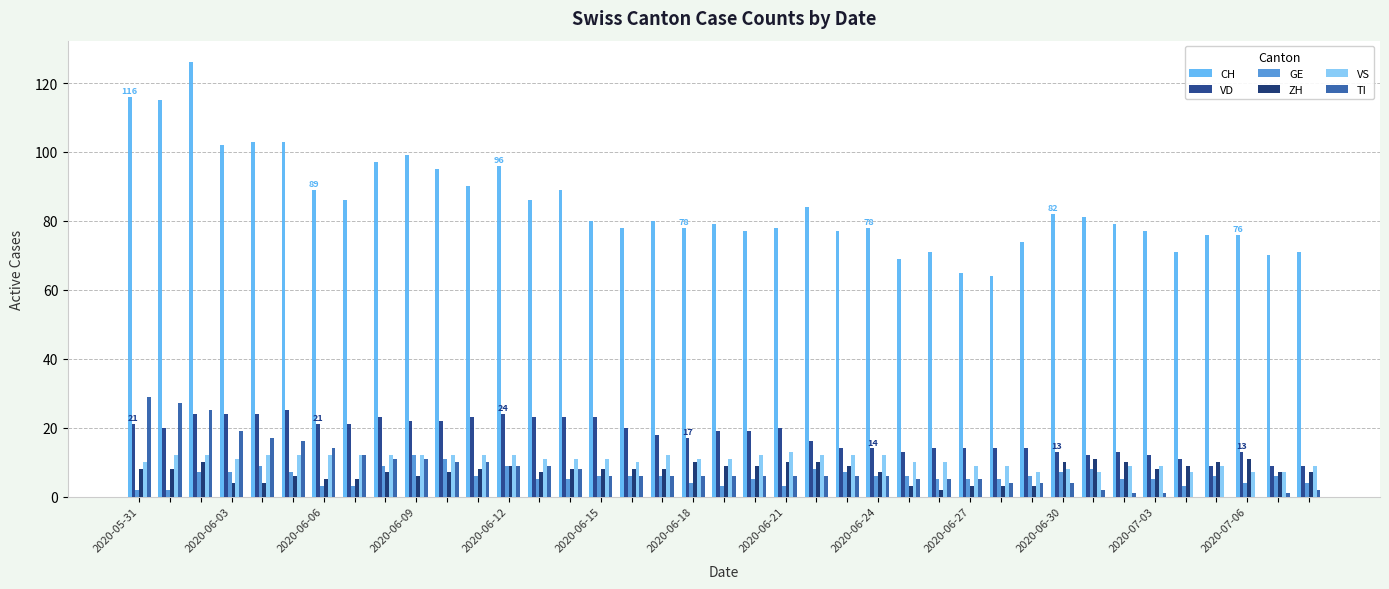

Count the number of categories in the chart.

39